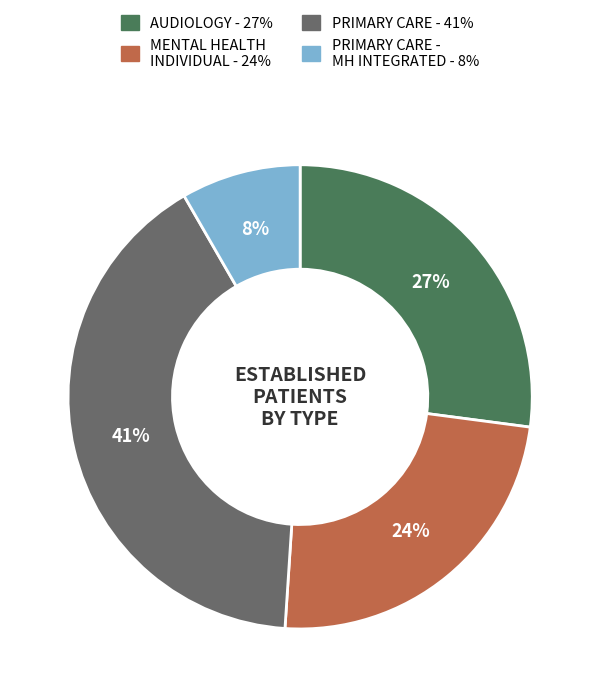

To the nearest percent, what is the average slice percentage?

25%